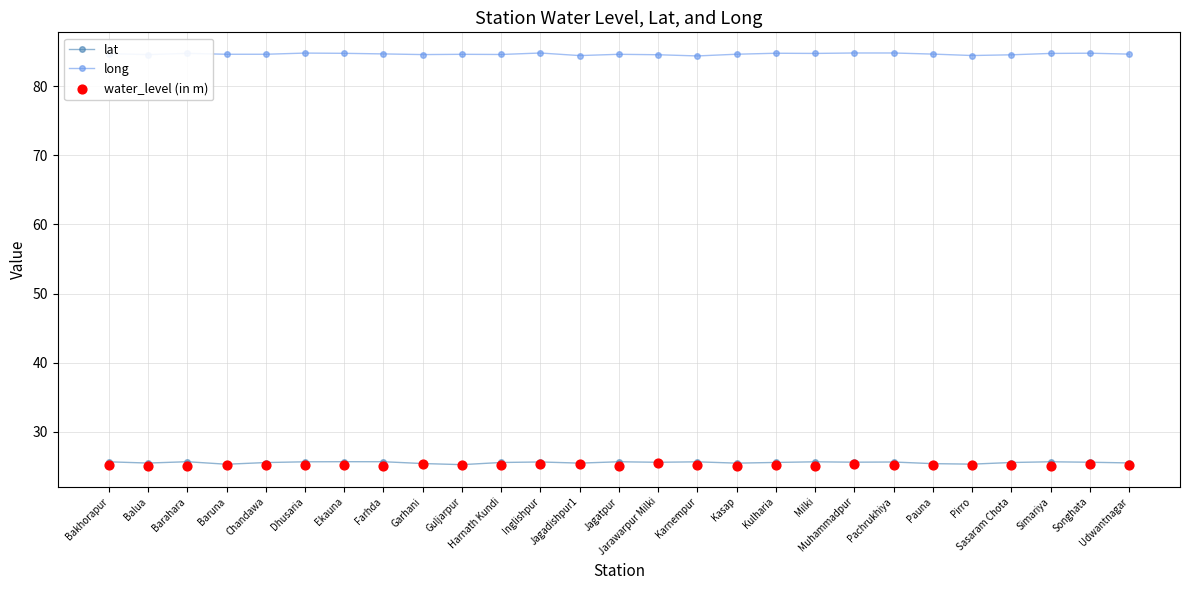

What is the total value across all series at Farhda?

135.4